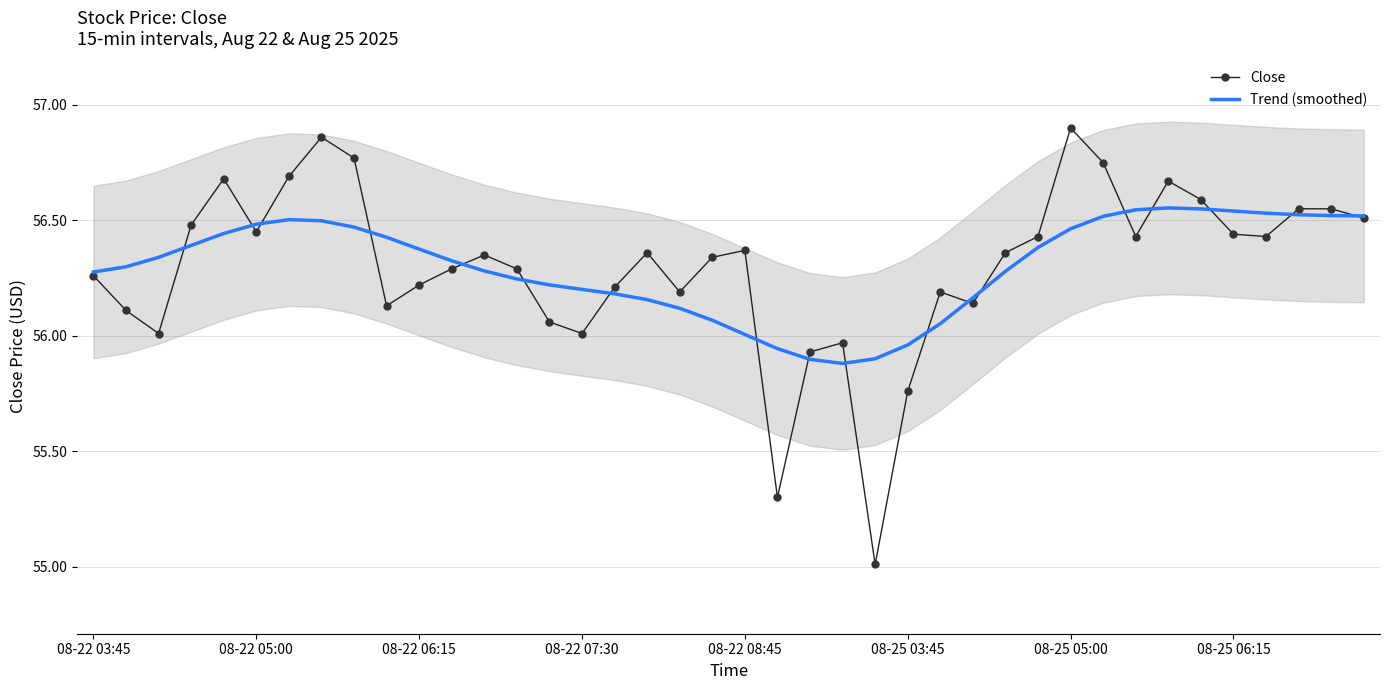

Between 11 and 13, which is larger?

11